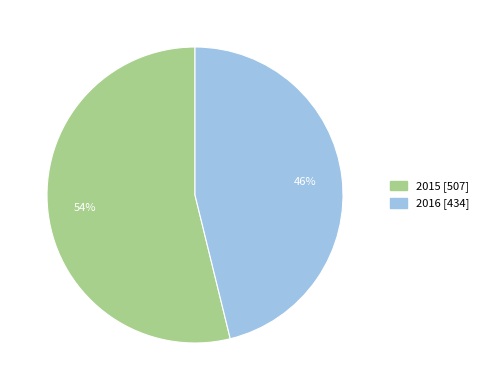

To the nearest percent, what is the difference between the largest and smallest slice percentages?

8%